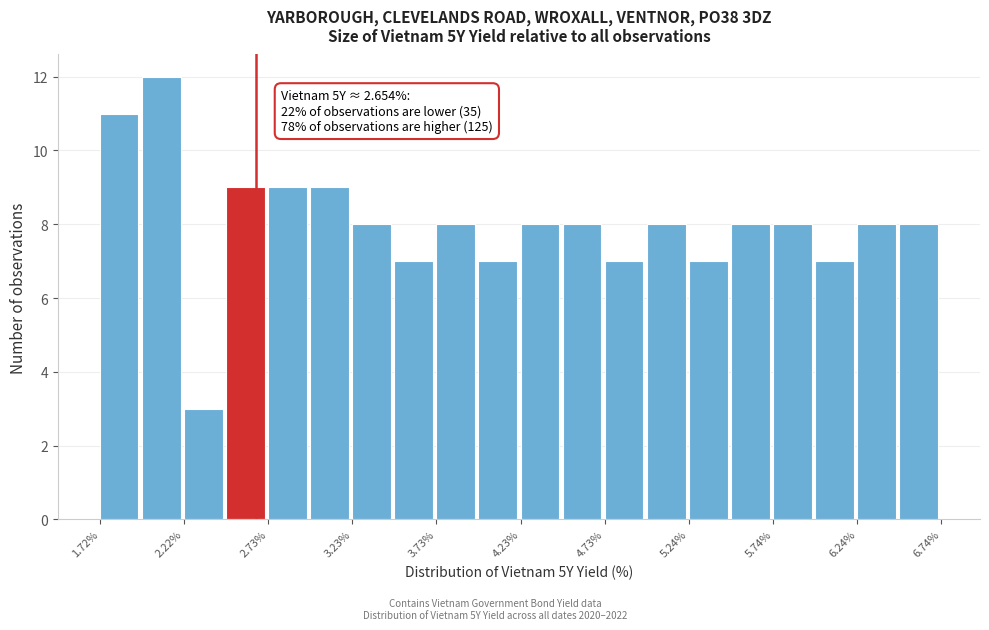

Around what value on the x-axis is the tallest bar? Give the approximate position of its centre, as read against the axis.

2.1